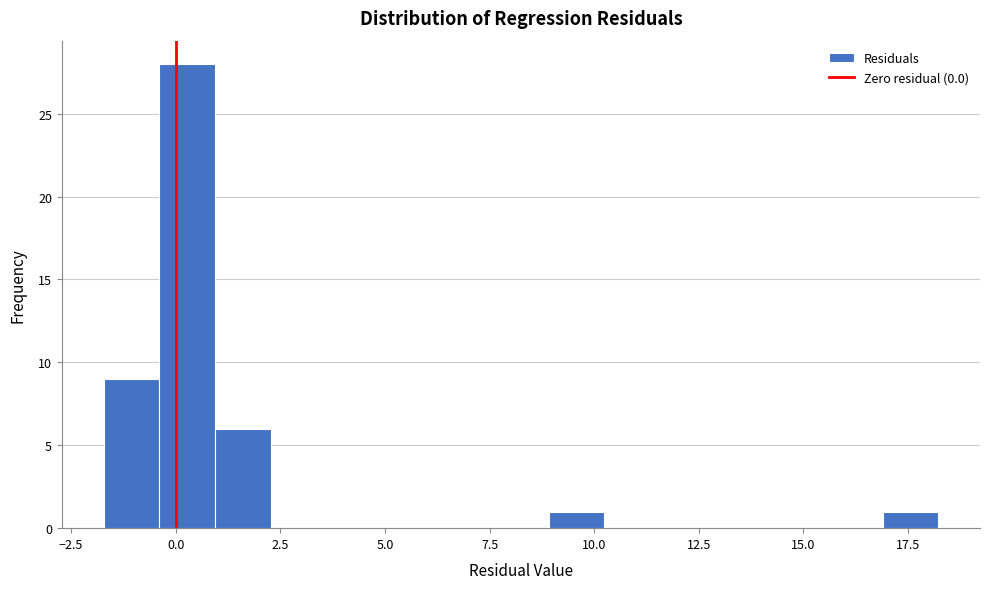

Around what value on the x-axis is the tallest bar? Give the approximate position of its centre, as read against the axis.

0.5